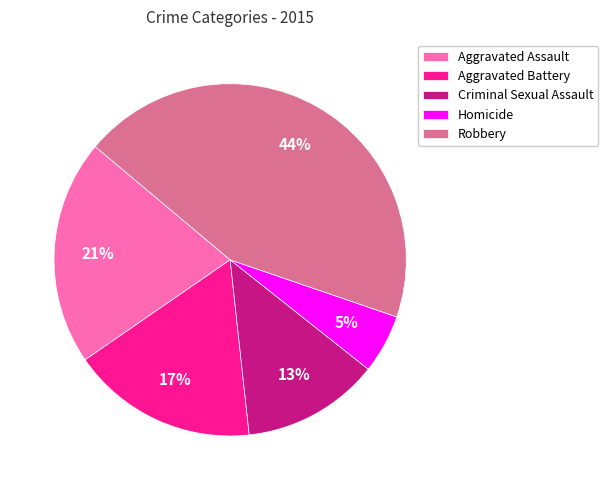

To the nearest percent, what is the difference between the Robbery and Aggravated Battery slice percentages?

27%